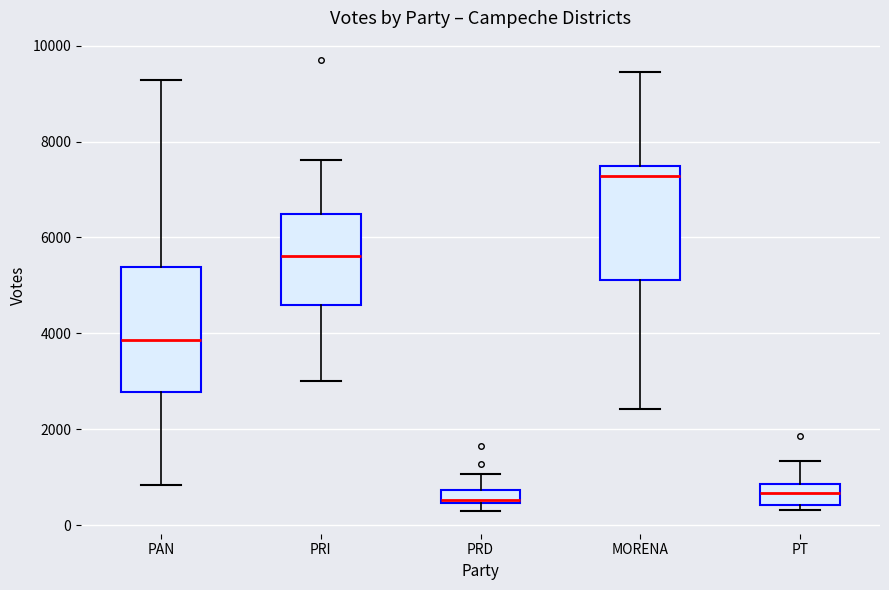

Which box has the highest median line?

MORENA